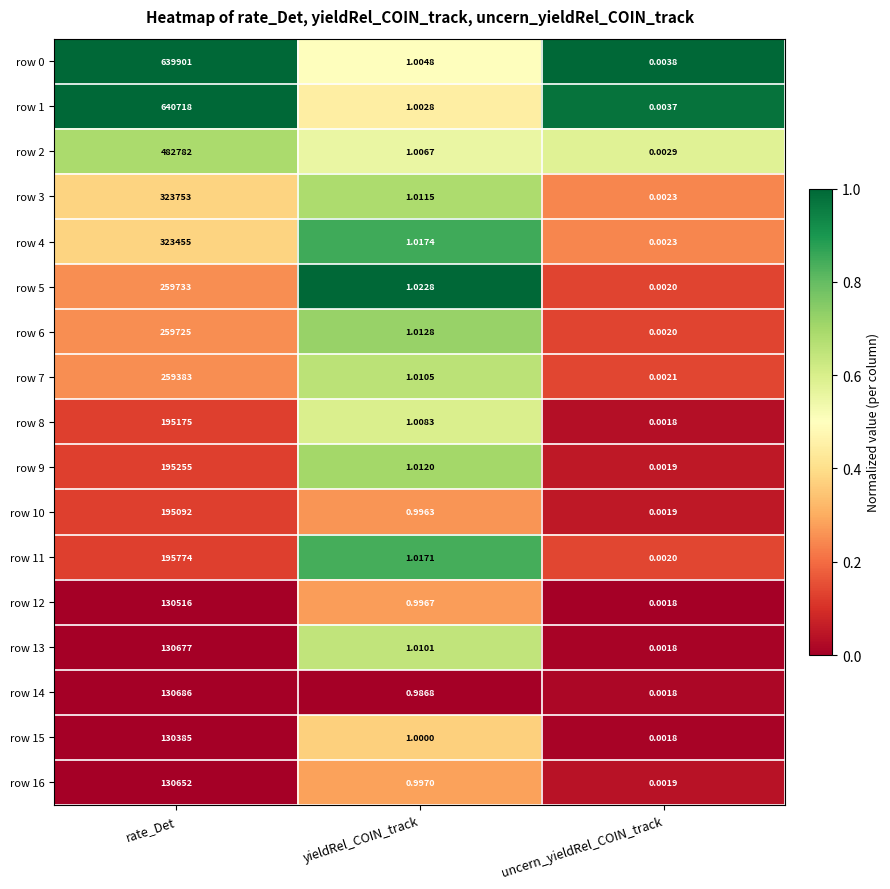

Where is row 5 nearest to the value 129866?

yieldRel_COIN_track